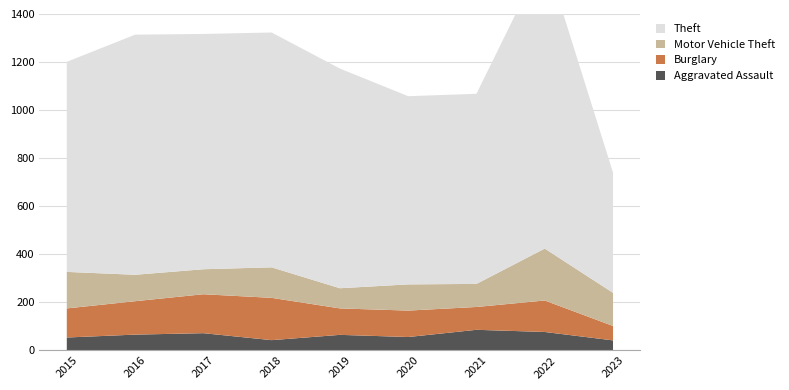

Reading left to right, list all the values displayed in this chart.

Aggravated Assault: 54	66	72	43	65	56	86	77	42
Burglary: 121	139	162	176	110	110	95	131	60
Motor Vehicle Theft: 152	110	104	127	84	109	96	216	138
Theft: 874	999	979	977	914	783	791	1222	500